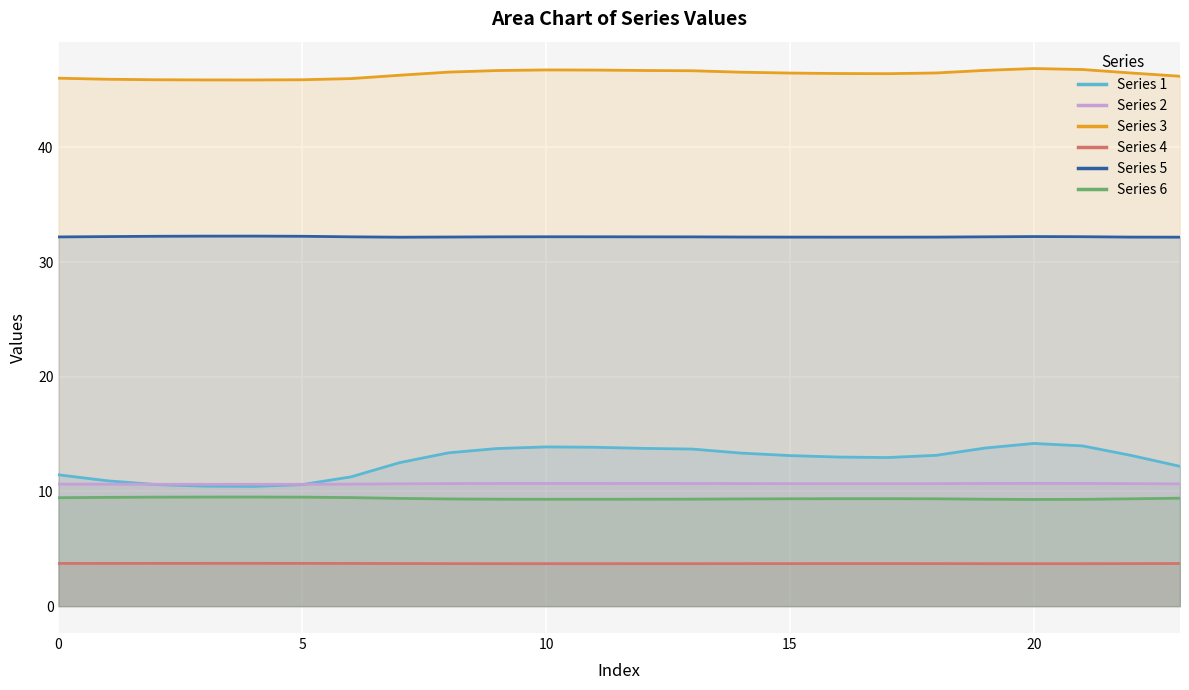

At which label is Series 2 closest to 10?

4